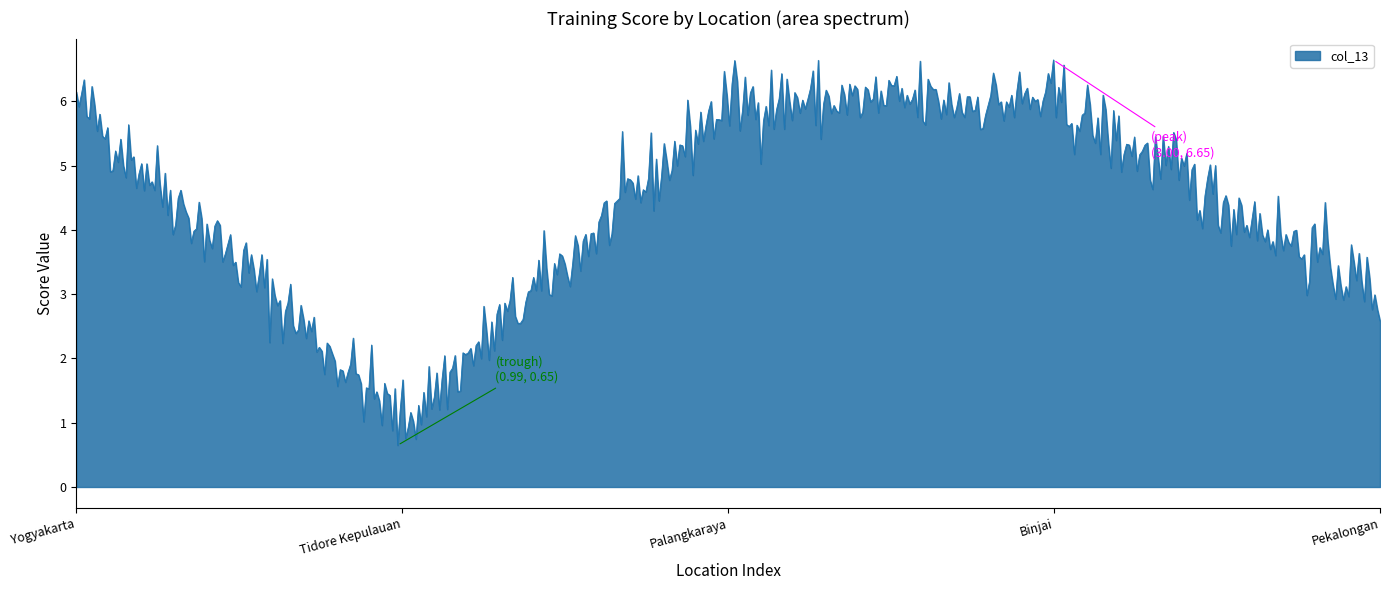

What is the difference between the maximum and minimum values?

6.0